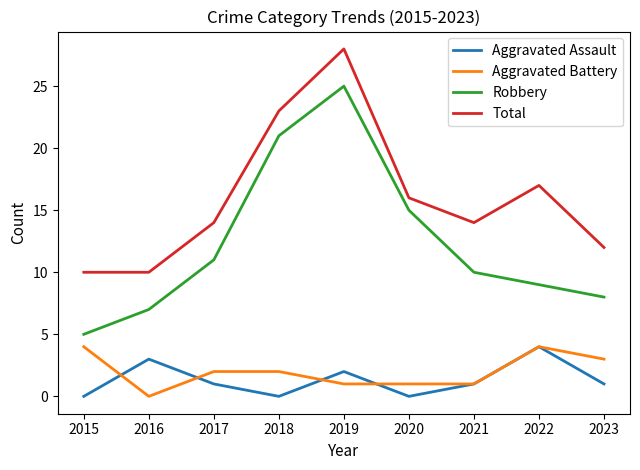

List the labels in order of Robbery value, largest first.

2019, 2018, 2020, 2017, 2021, 2022, 2023, 2016, 2015